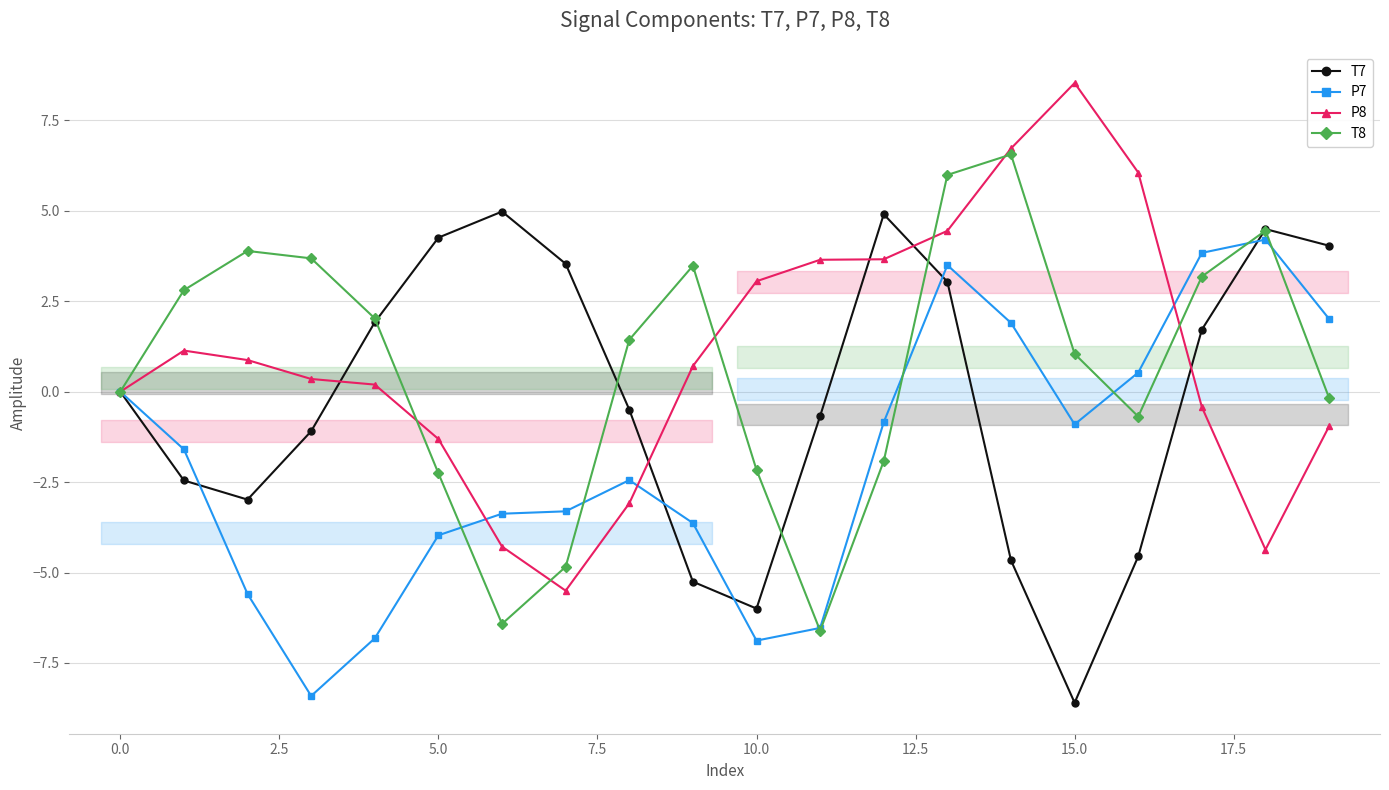

How many lines are shown in the chart?

4